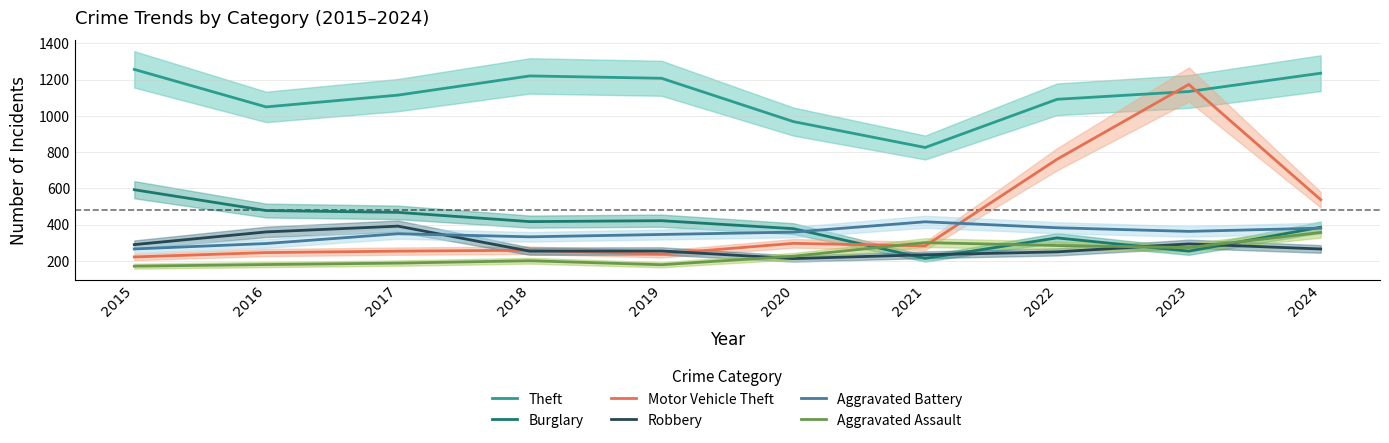

What is the spread (max minus min) of values at 2015?

1086